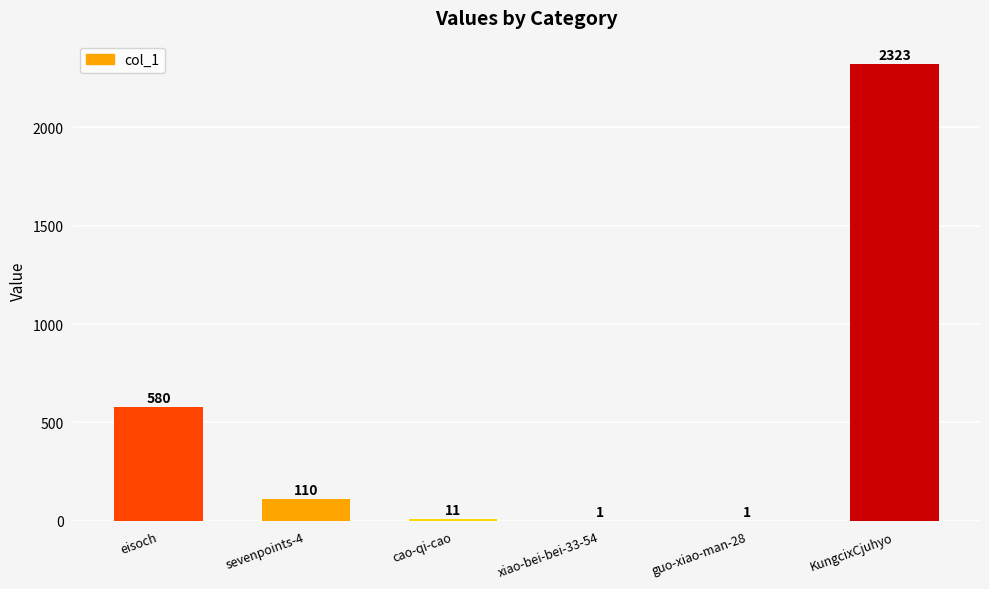

What is the sum of the values at eisoch and cao-qi-cao?

591